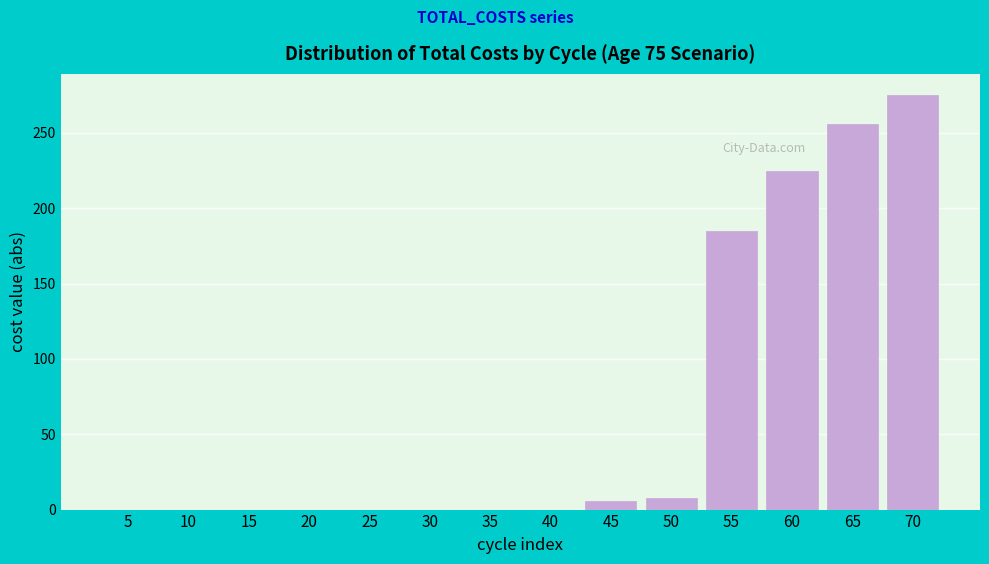

Reading left to right, what are all the values shown in this chart?

5=0.0	10=0.0	15=0.0	20=0.0	25=0.0	30=0.0	35=0.0	40=0.0	45=5.7	50=7.6	55=185.1	60=225.0	65=256.1	70=275.4